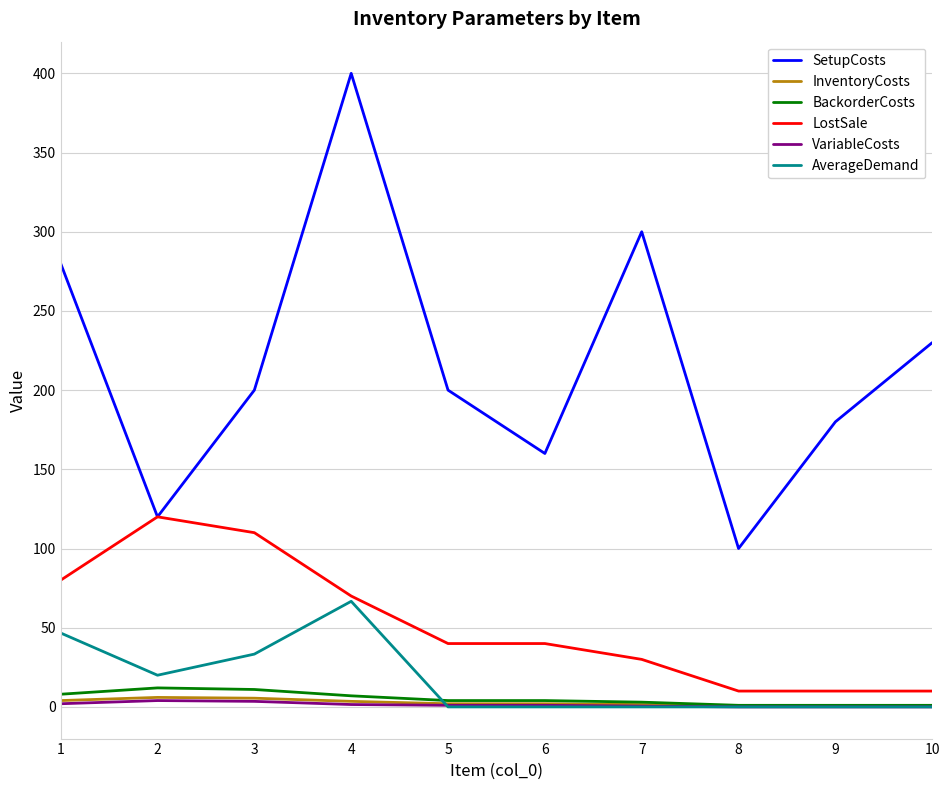

At which category is the sum across all series the highest?

4